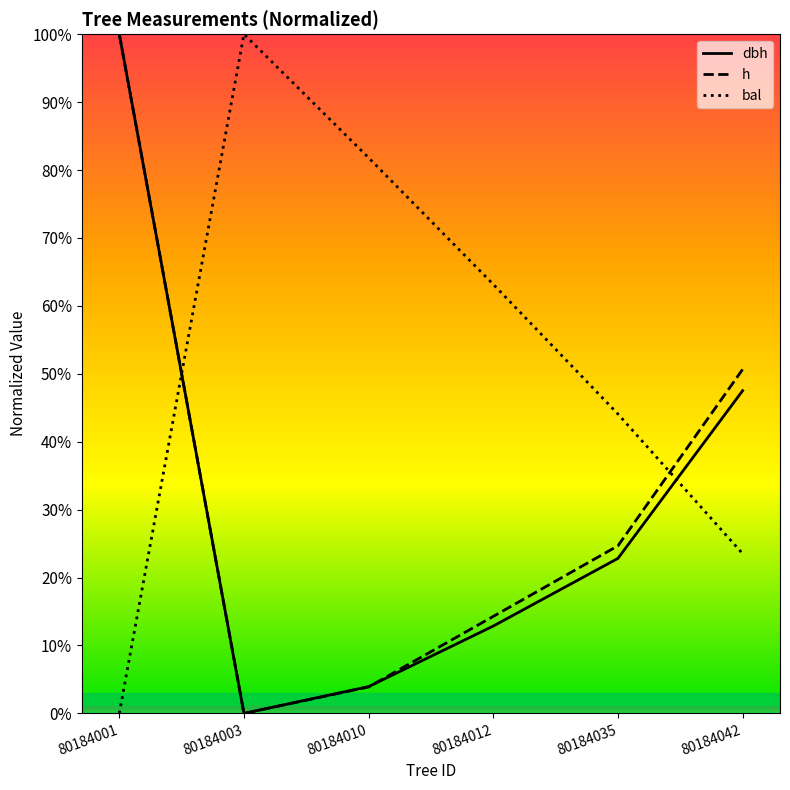

How many lines are shown in the chart?

3